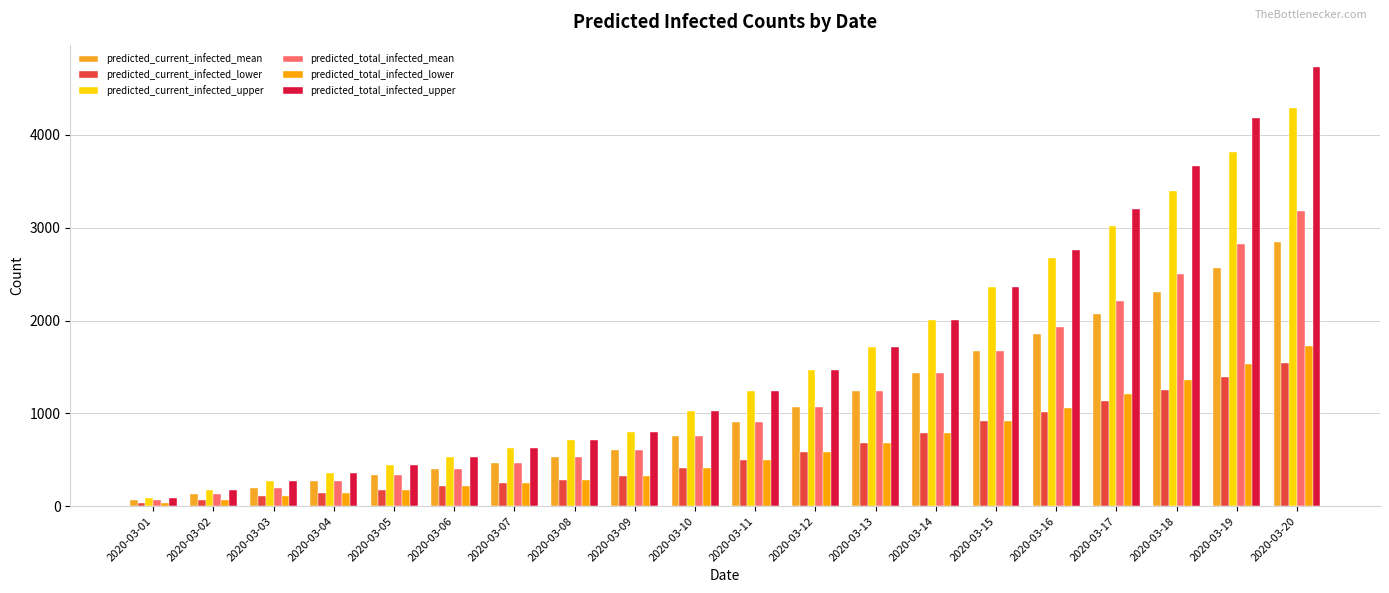

What is the spread (max minus min) of values at 2020-03-18?

2410